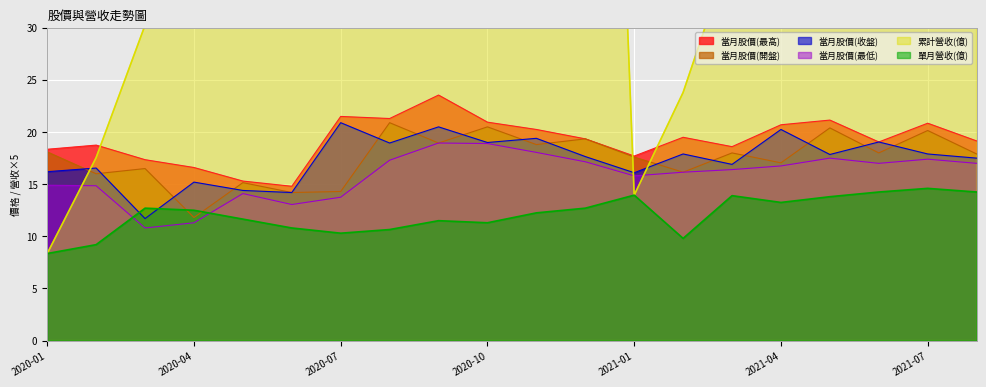

Rank the categories by 單月營收(億) value from highest to lowest.

2021-07, 2021-06, 2021-08, 2021-01, 2021-03, 2021-05, 2021-04, 2020-03, 2020-12, 2020-04, 2020-11, 2020-05, 2020-09, 2020-10, 2020-06, 2020-08, 2020-07, 2021-02, 2020-02, 2020-01